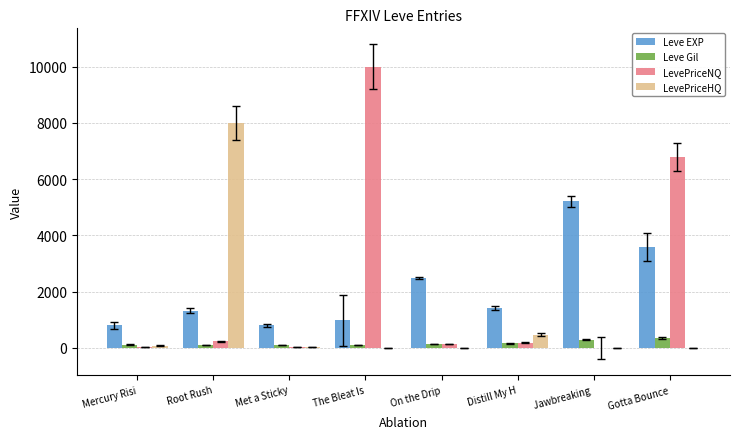

The LevePriceHQ series shows 5118.7 at Gotta Bounce. True or false?

False